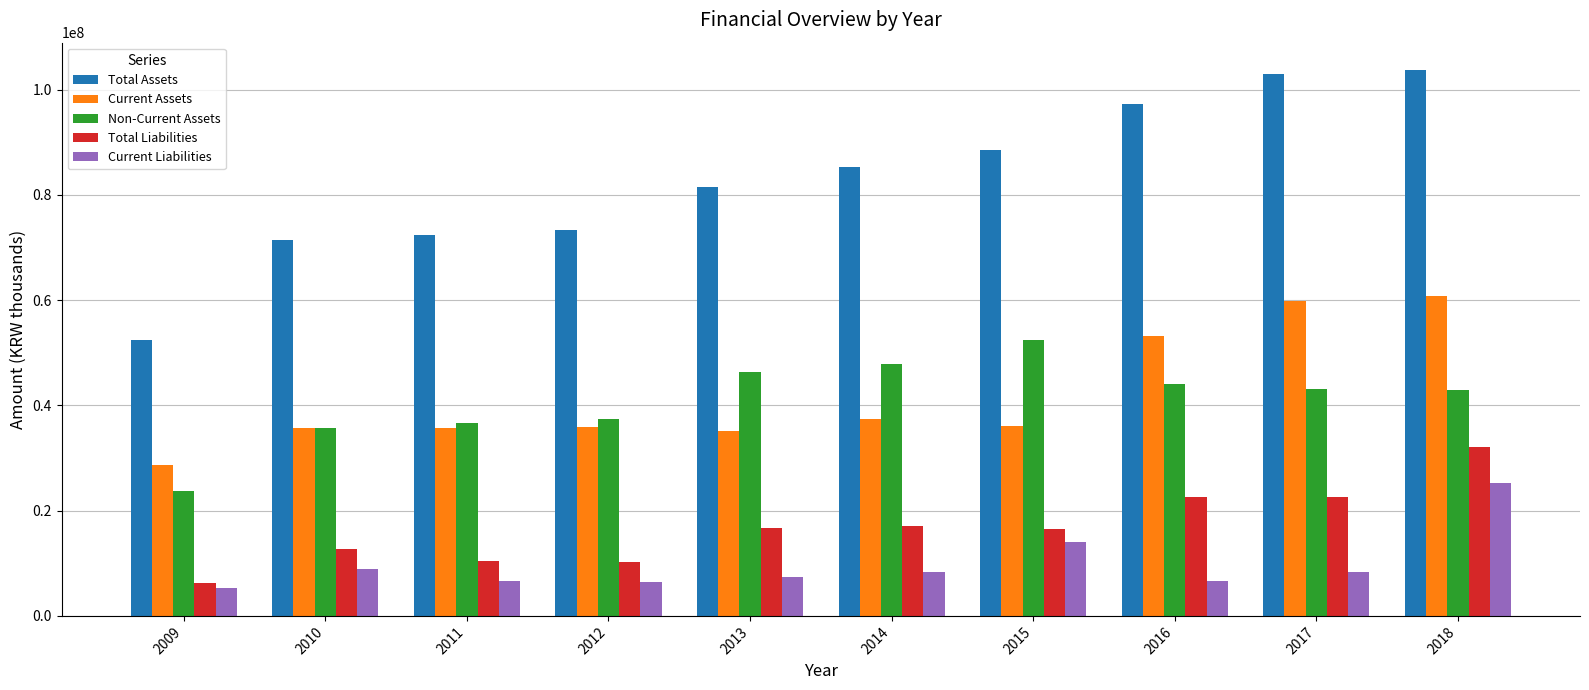

List the series in order of their peak value, lowest first.

Current Liabilities, Total Liabilities, Non-Current Assets, Current Assets, Total Assets